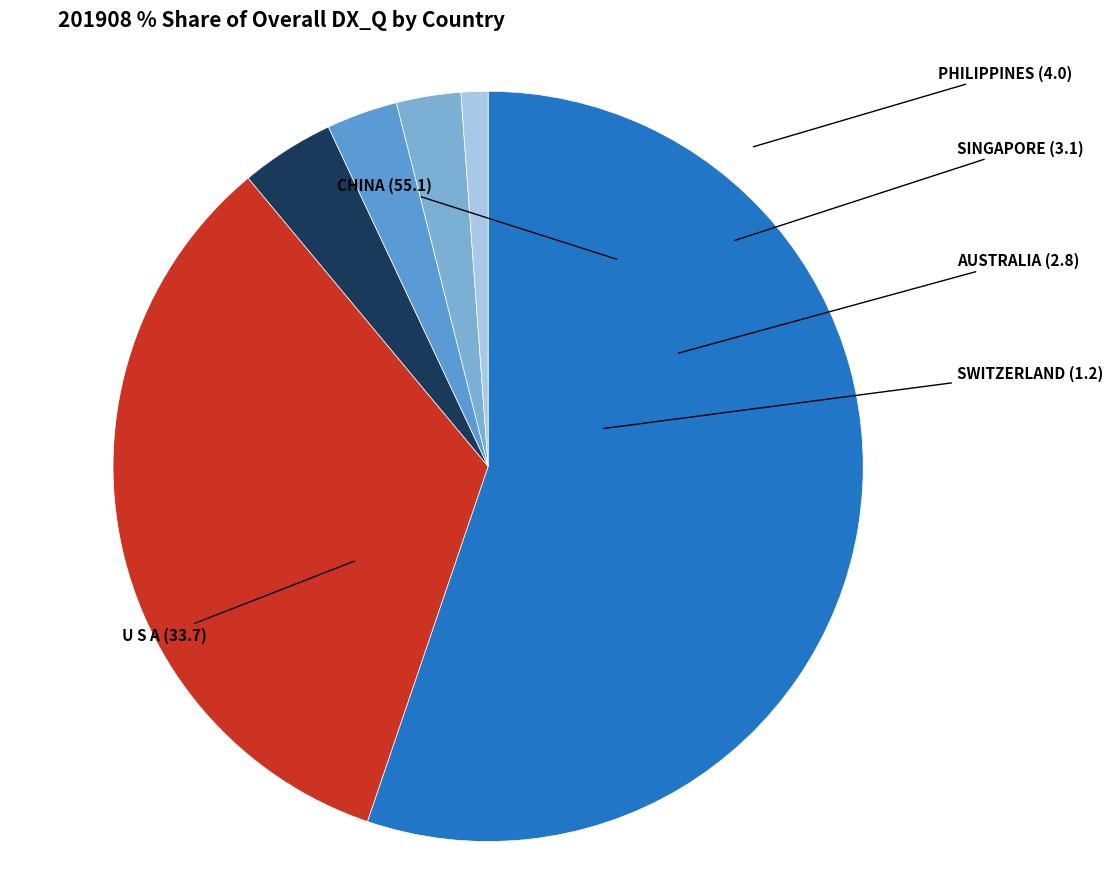

Approximately how many times larger is the value at SWITZERLAND compared to AUSTRALIA?

0.4